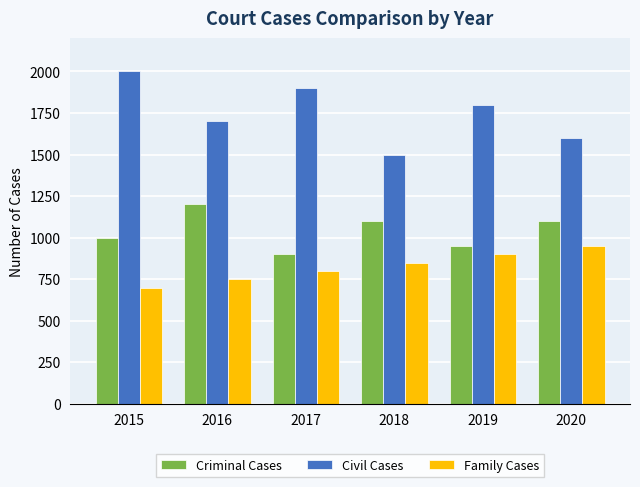

What is the difference between the second highest and second lowest values in the Criminal Cases series?

150